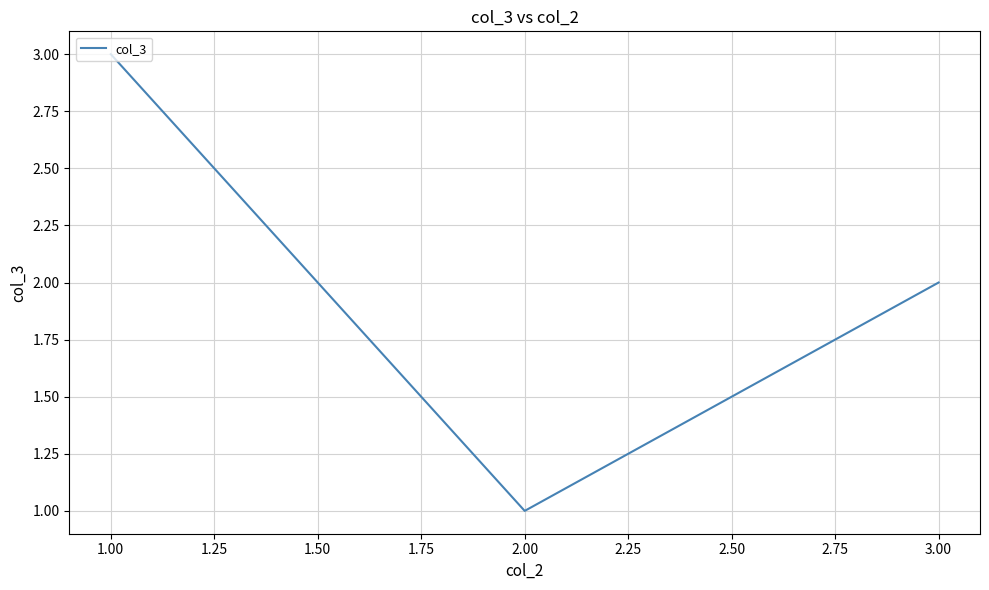

What is the average value?

2